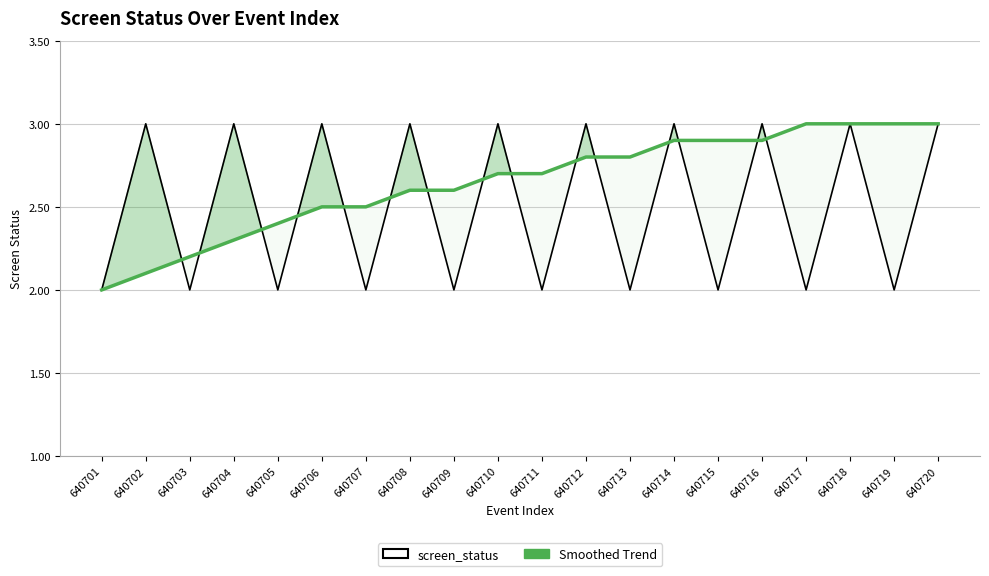

True or false: Smoothed Trend and screen_status cross at least once.

True